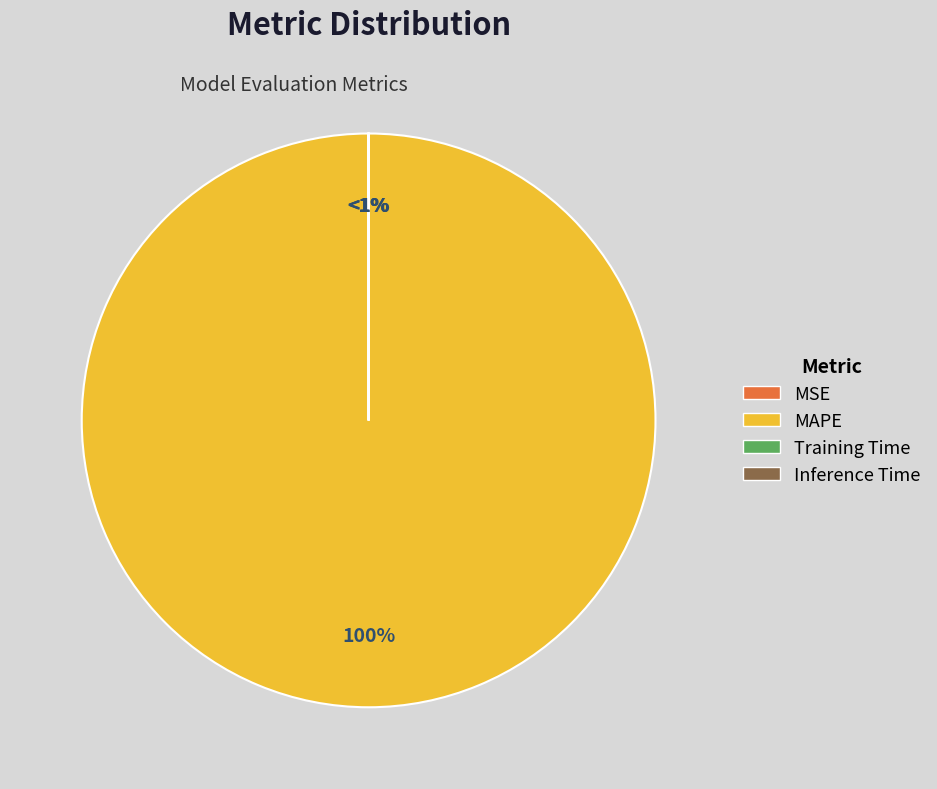

The Training Time slice represents 5% of the pie. True or false?

False